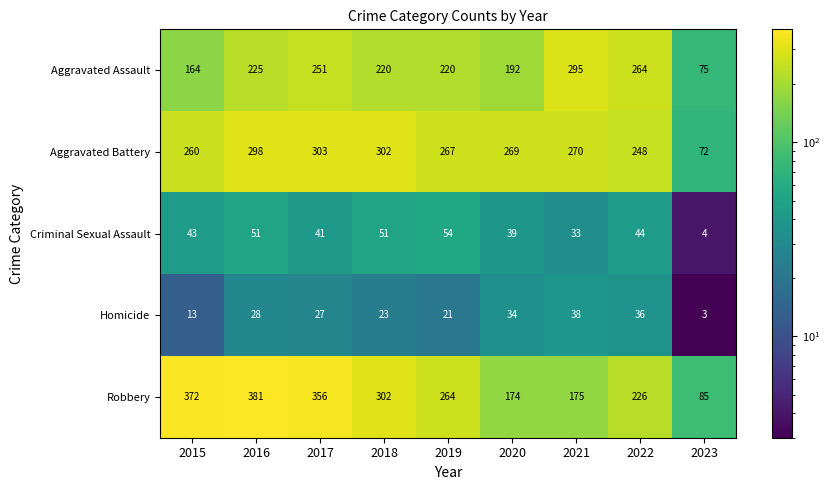

What is the approximate value of Aggravated Assault at 2017?

251